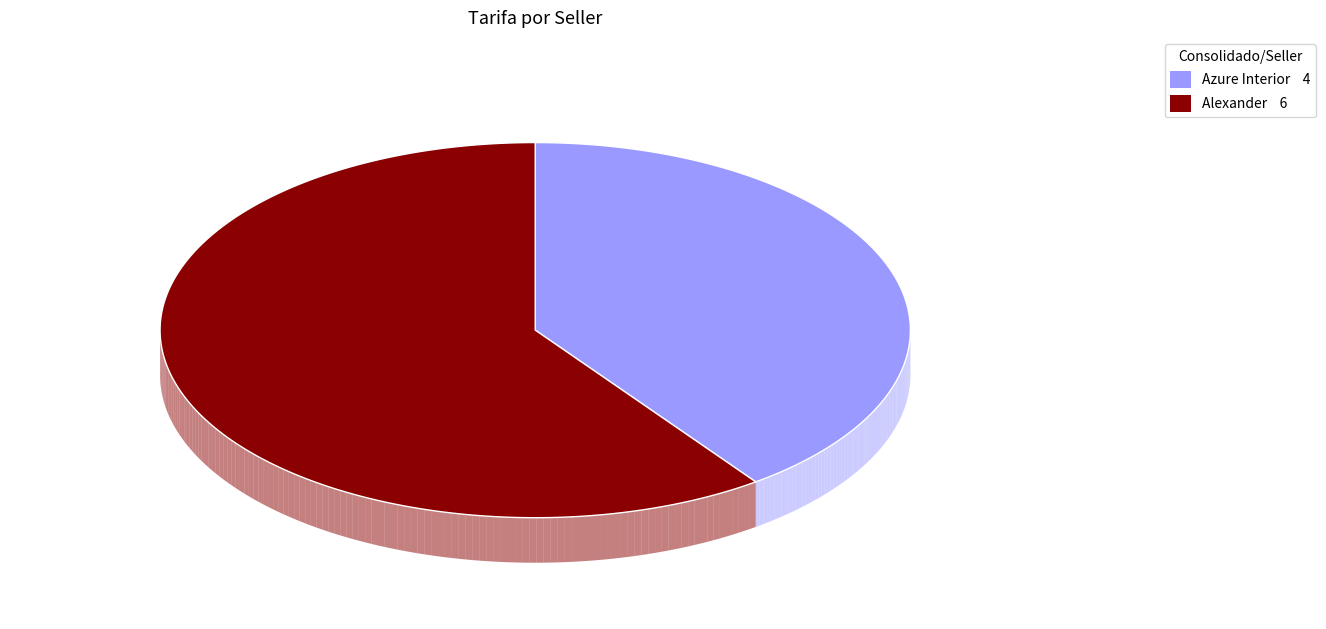

What percentage is the Azure Interior slice, to the nearest percent?

40%